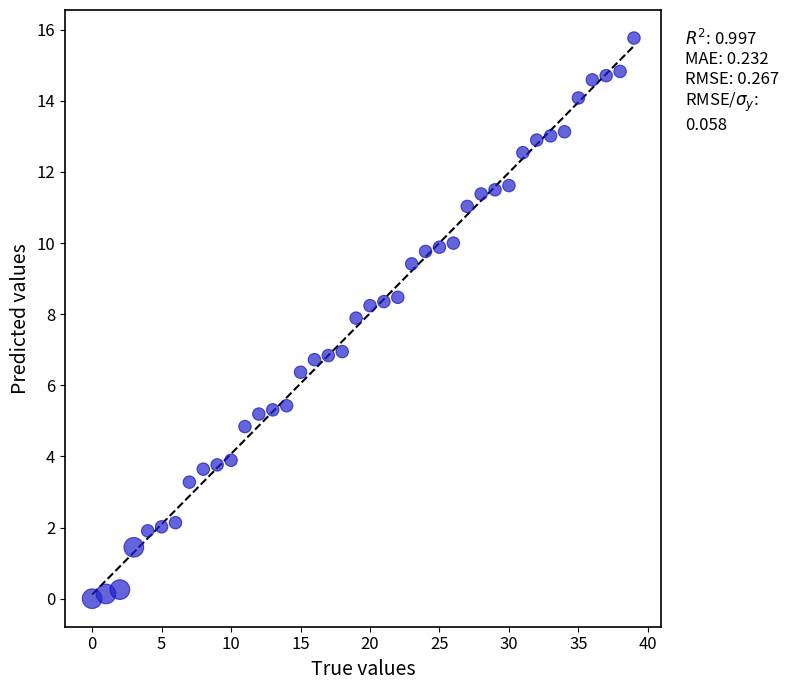

What is the range of Y values (max minus min)?

15.8